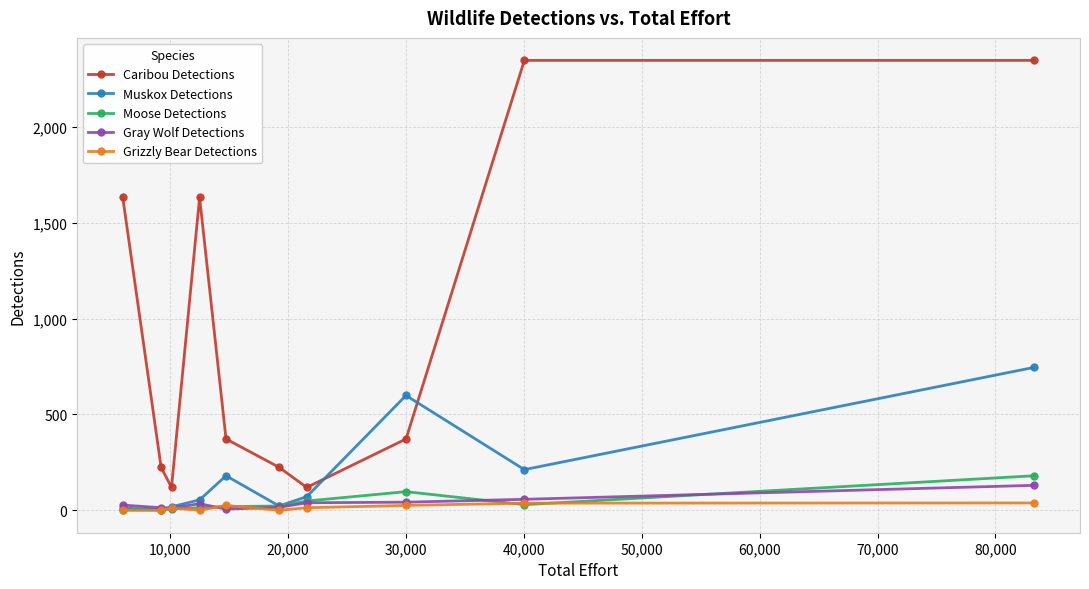

What is the lowest value of the Caribou Detections series?

119